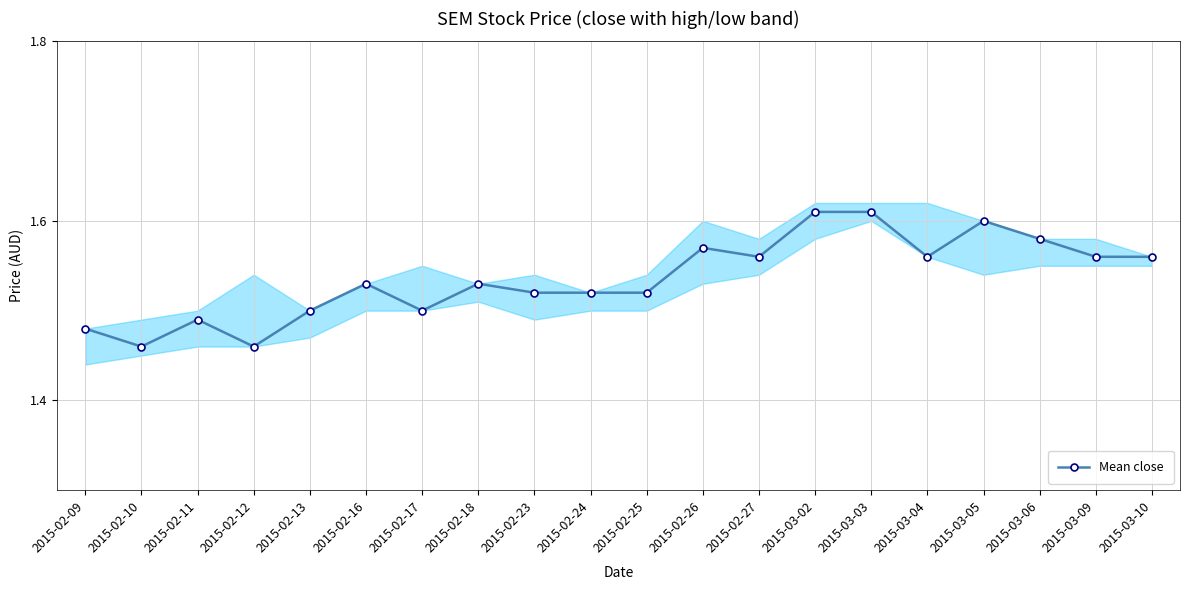

What is the label of the 4th point from the right?

2015-03-05